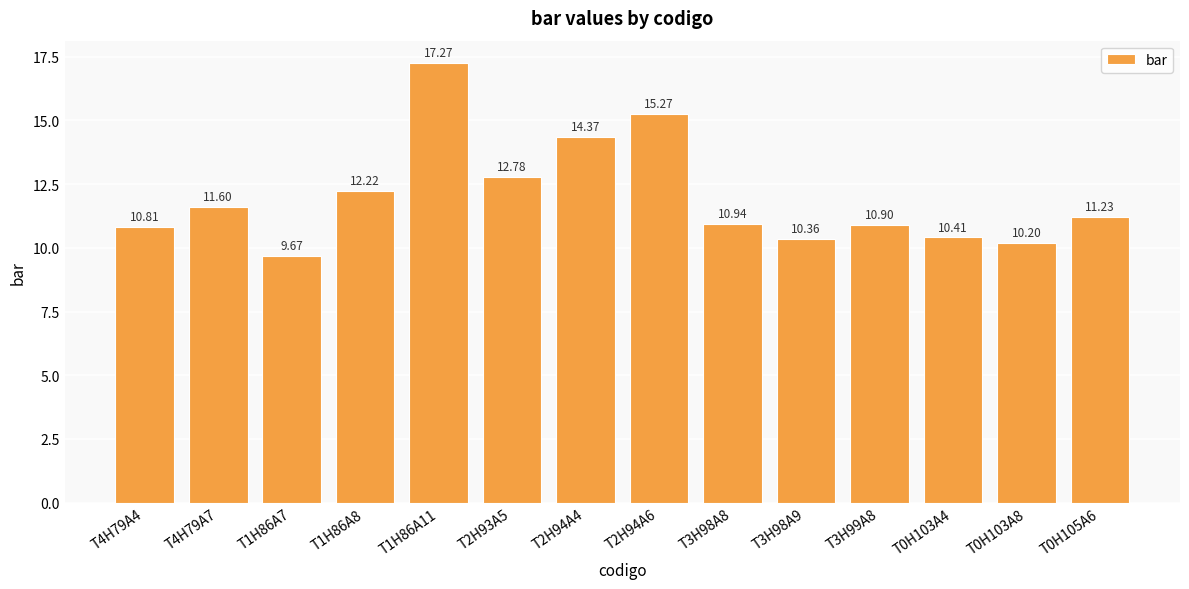

List the labels in order of value, largest first.

T1H86A11, T2H94A6, T2H94A4, T2H93A5, T1H86A8, T4H79A7, T0H105A6, T3H98A8, T3H99A8, T4H79A4, T0H103A4, T3H98A9, T0H103A8, T1H86A7